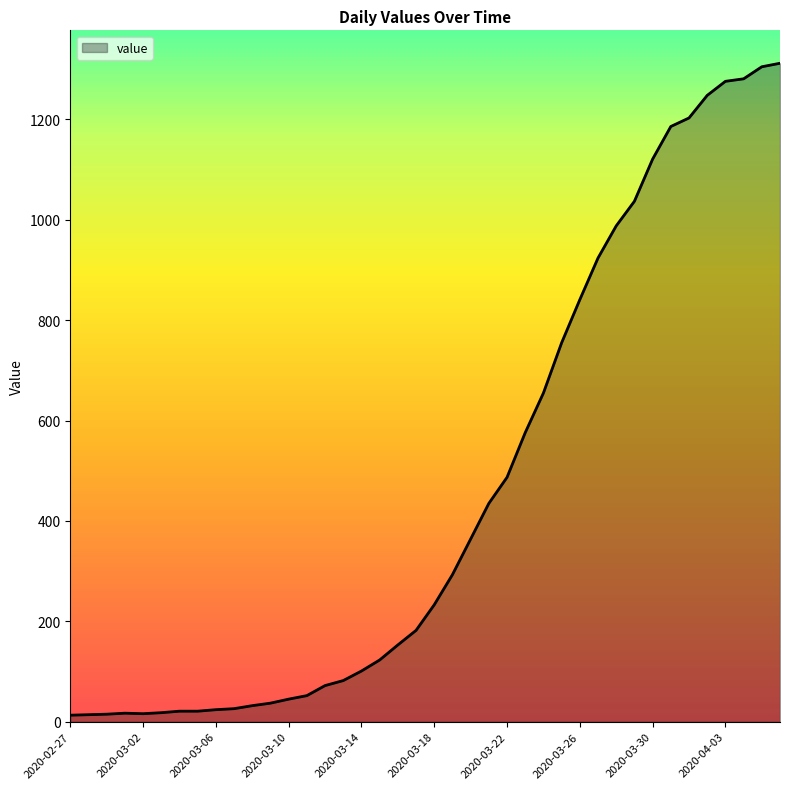

What is the smallest value displayed?

13